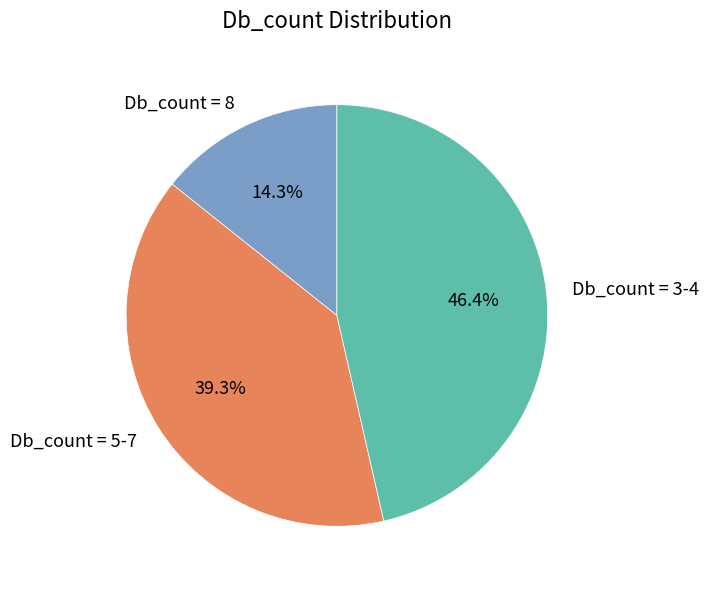

Combined, what portion of the pie is Db_count = 3-4 and Db_count = 5-7?

85.7%